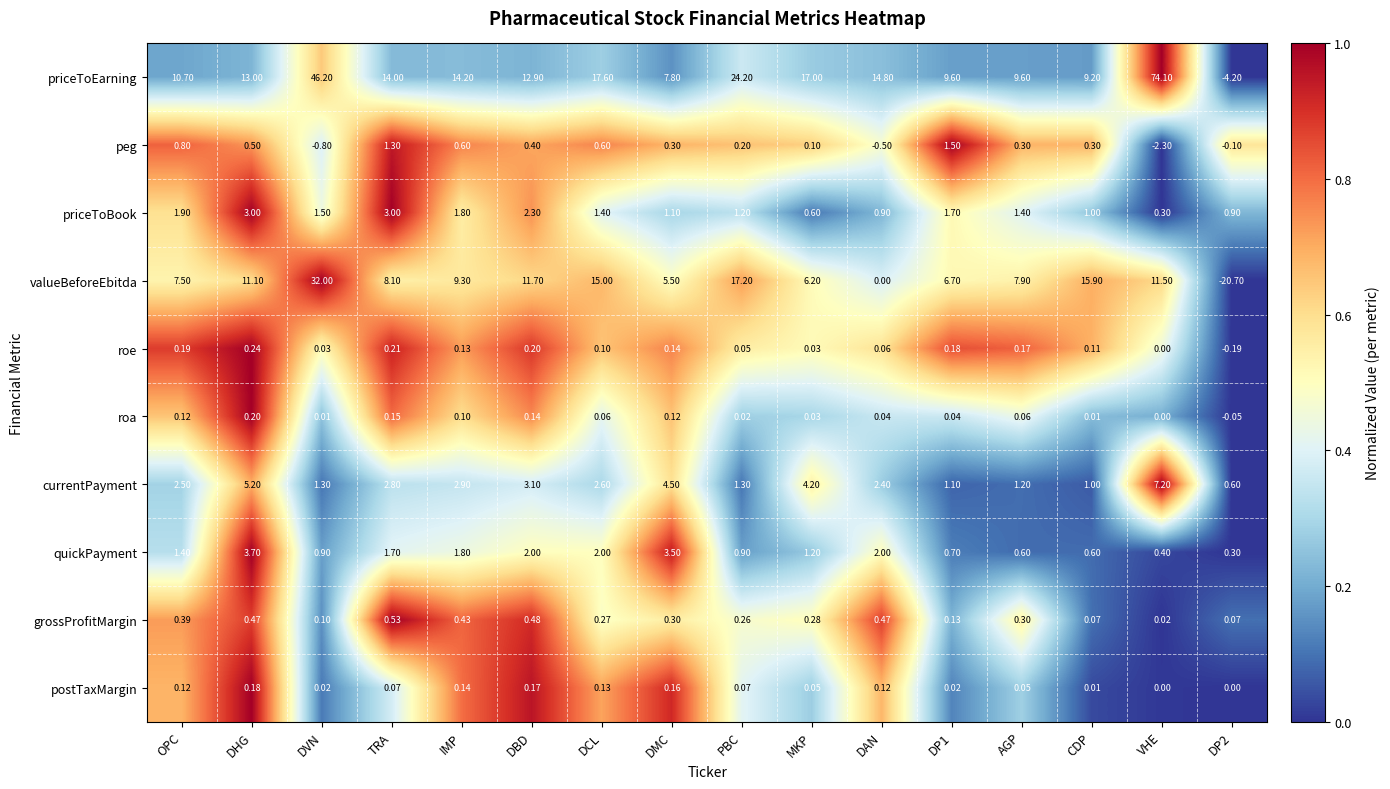

Which series has the widest spread of values?

priceToEarning